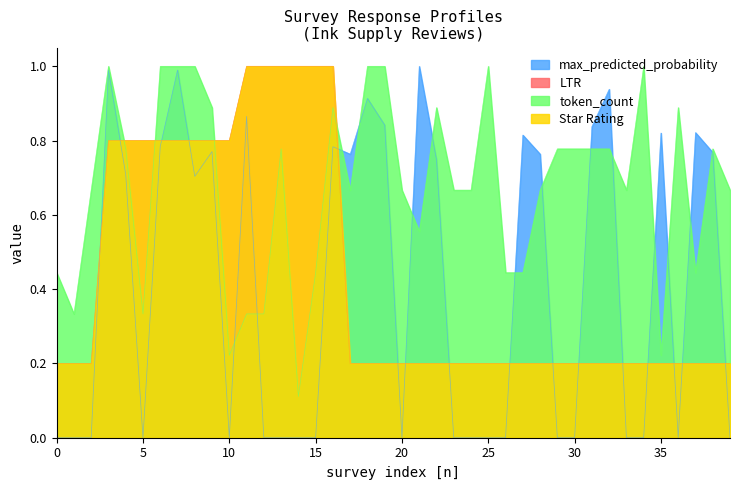

The Star Rating series shows 1.0 at 16. True or false?

True